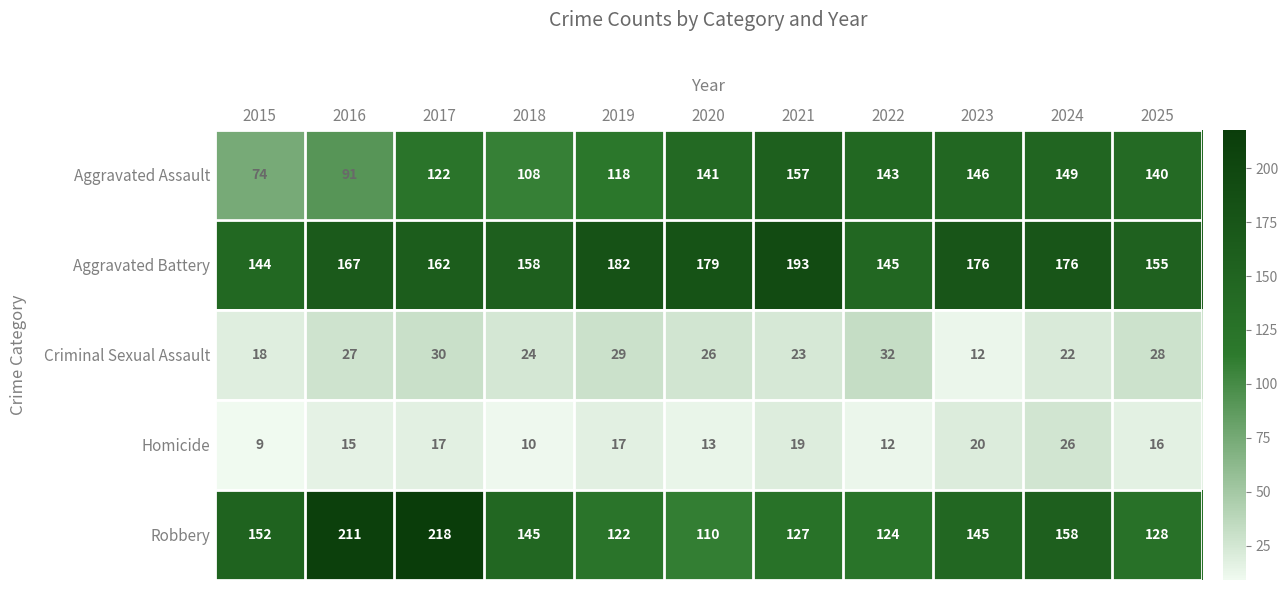

Which series changed the most between 2019 and 2023?

Aggravated Assault